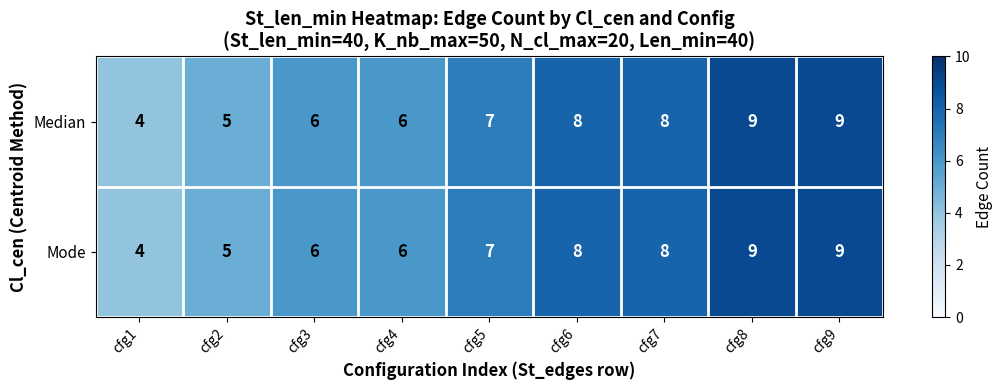

Which label corresponds to the smallest value in the chart?

cfg1